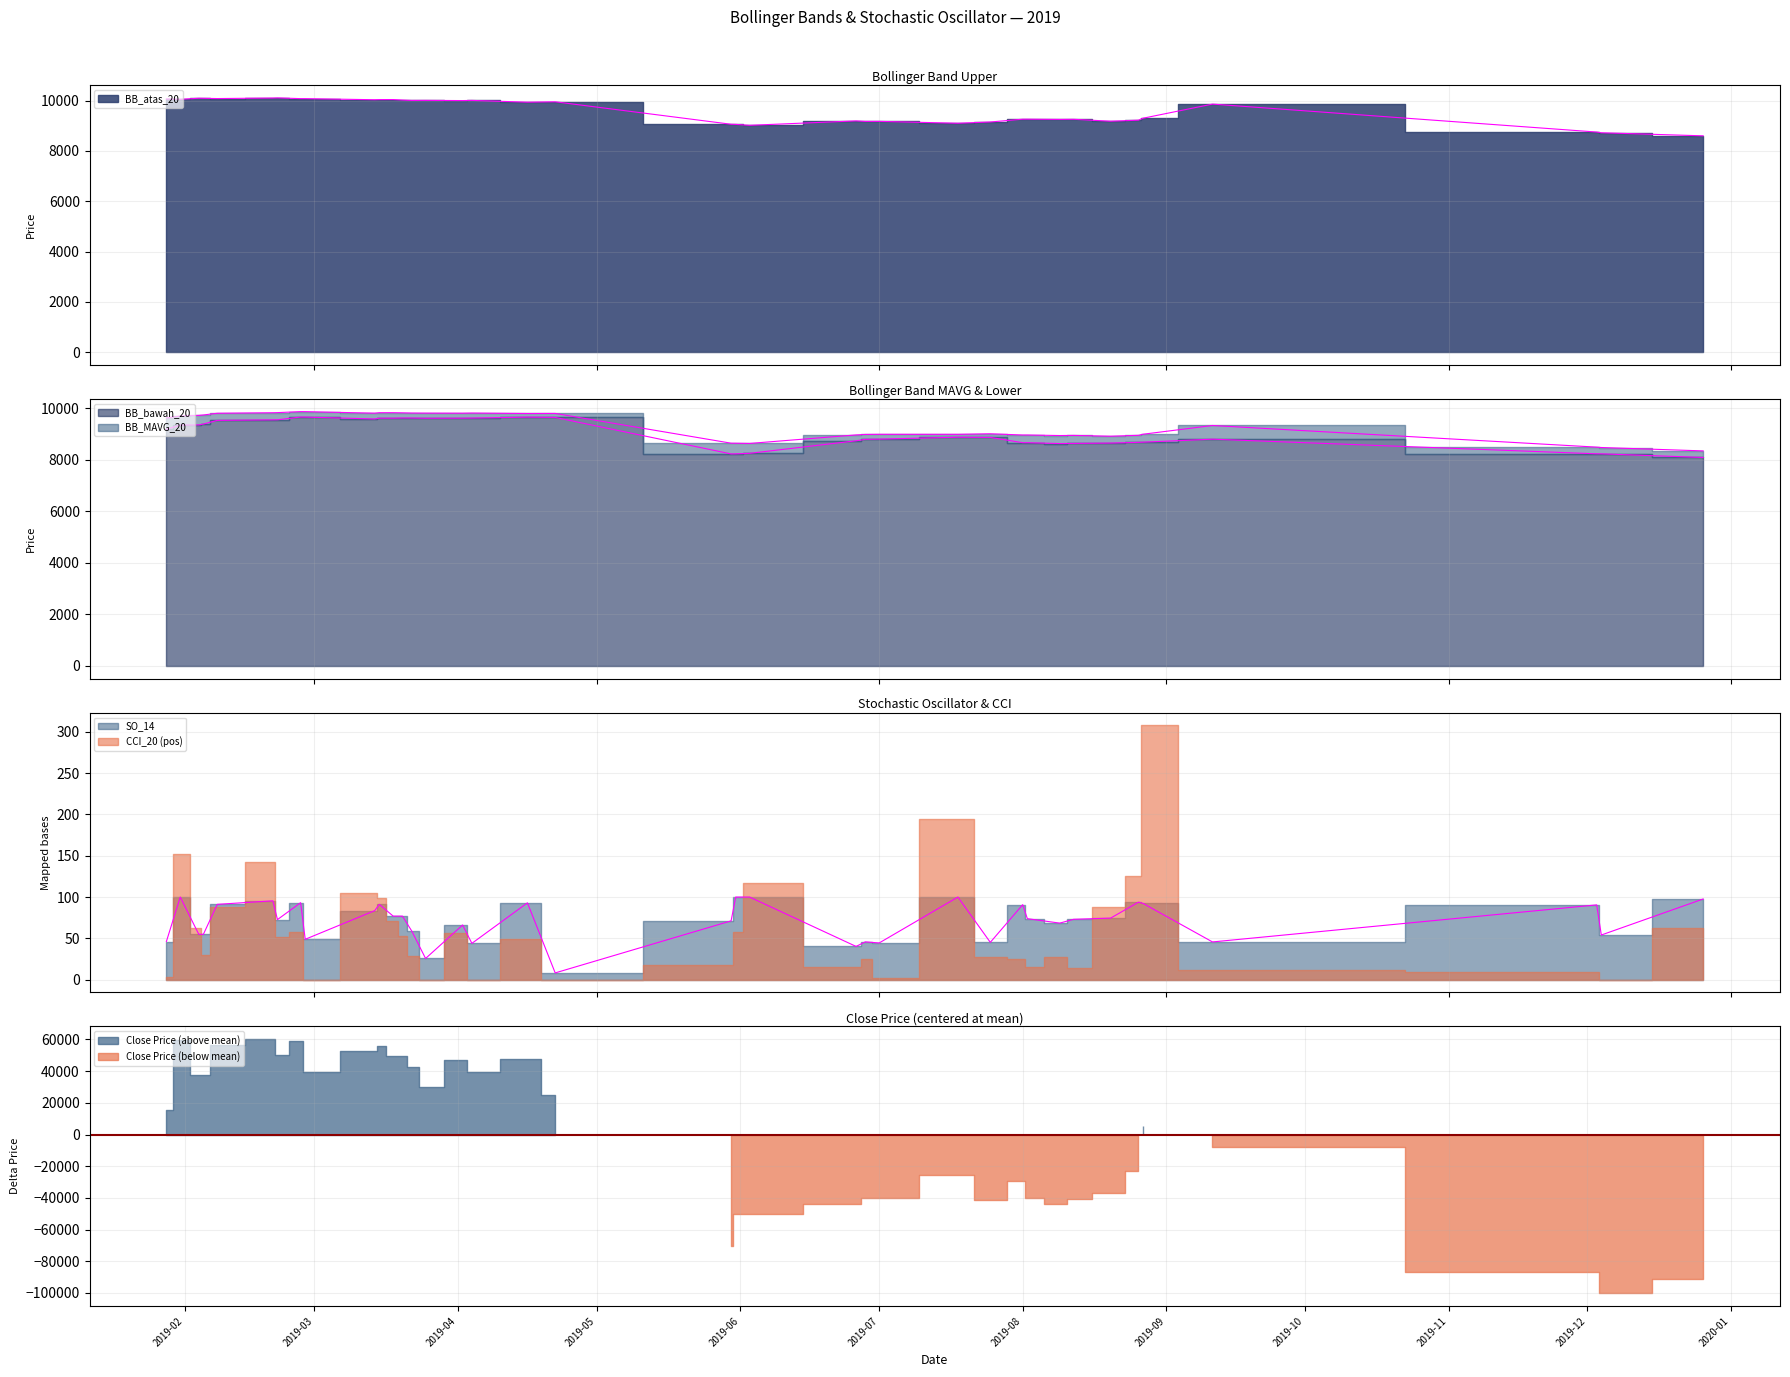

The BB_bawah_20 series shows 8677.4 at 2019-08-26. True or false?

True